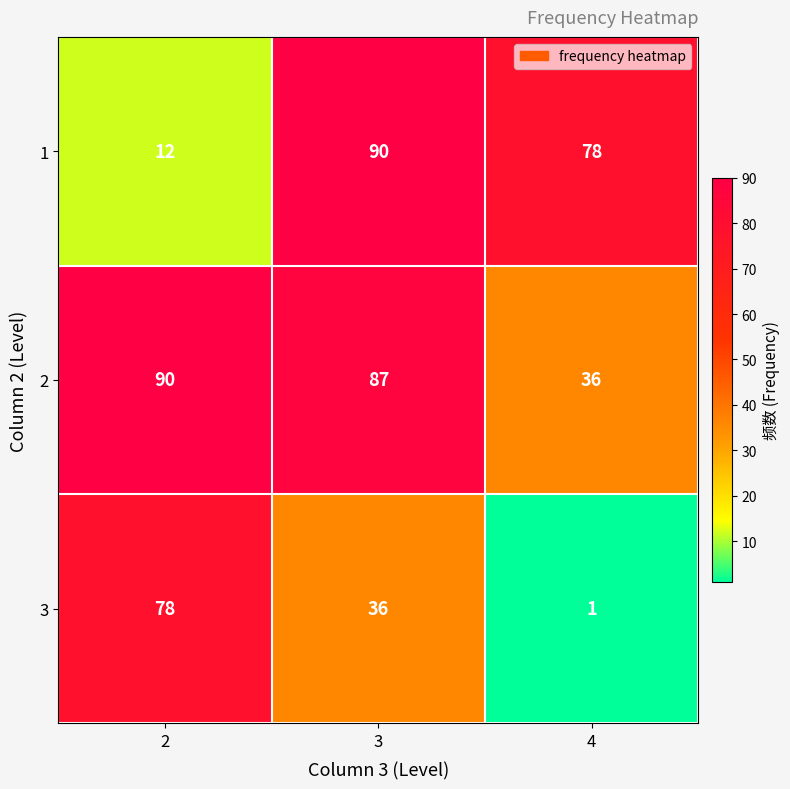

What is the approximate value of 3 at 2, to the nearest 5?

80